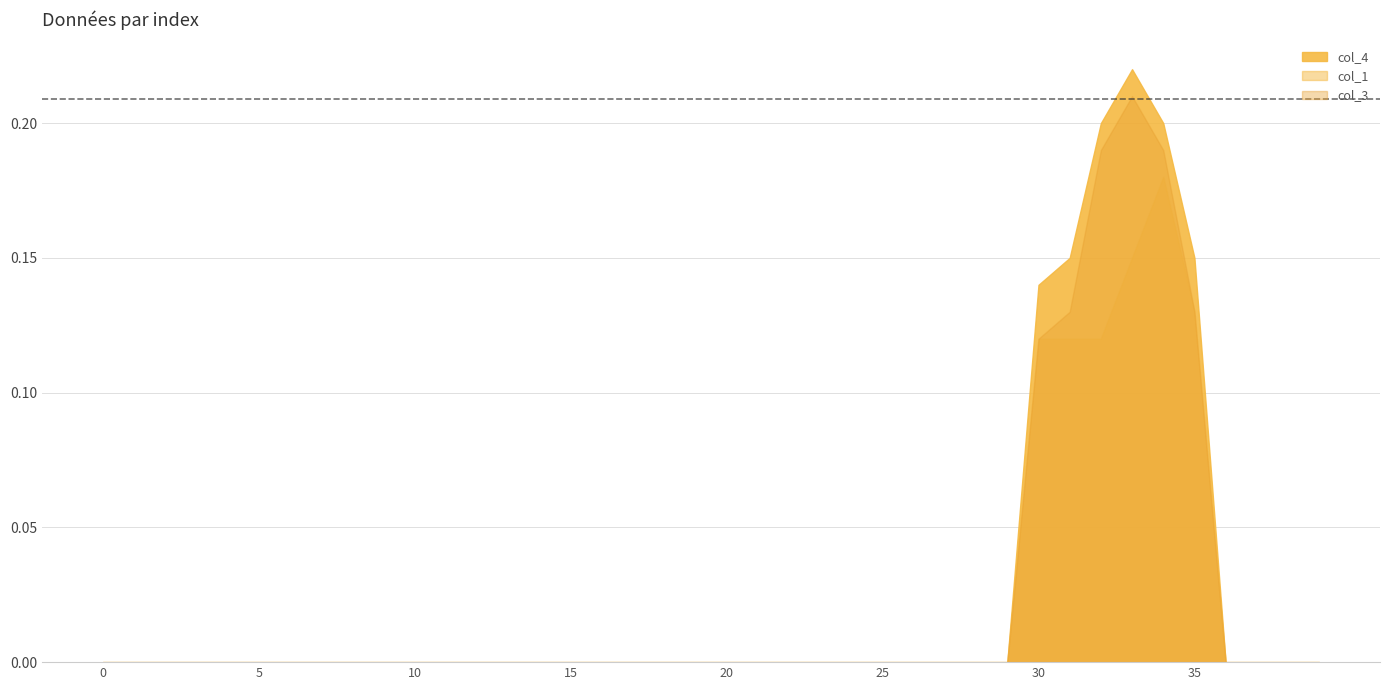

Reading left to right, extract all data points from this chart.

0=0.0	1=0.0	2=0.0	3=0.0	4=0.0	5=0.0	6=0.0	7=0.0	8=0.0	9=0.0	10=0.0	11=0.0	12=0.0	13=0.0	14=0.0	15=0.0	16=0.0	17=0.0	18=0.0	19=0.0	20=0.0	21=0.0	22=0.0	23=0.0	24=0.0	25=0.0	26=0.0	27=0.0	28=0.0	29=0.0	30=0.1	31=0.1	32=0.2	33=0.2	34=0.2	35=0.1	36=0.0	37=0.0	38=0.0	39=0.0